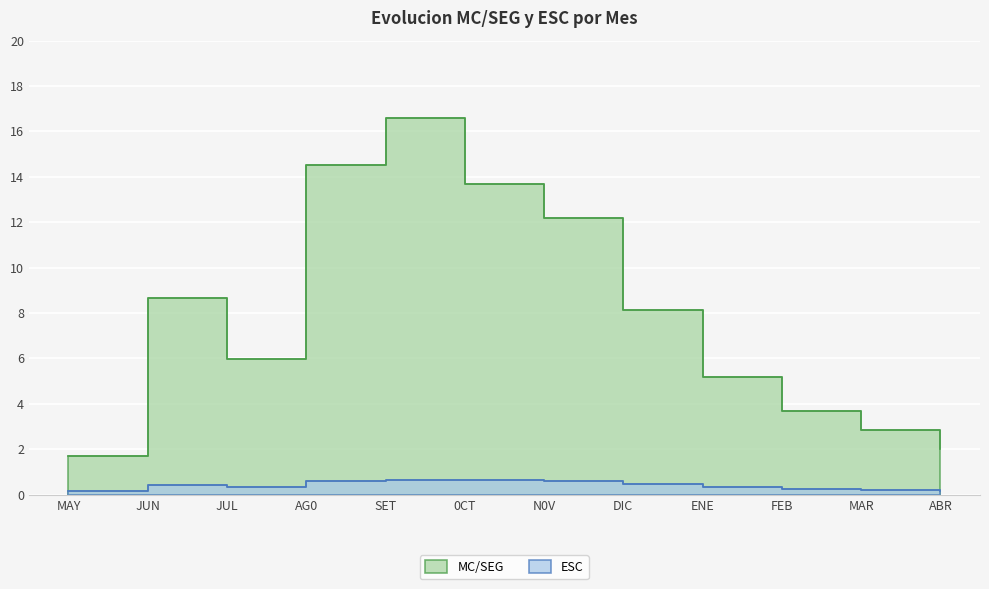

At which category does ESC reach its first local peak?

JUN